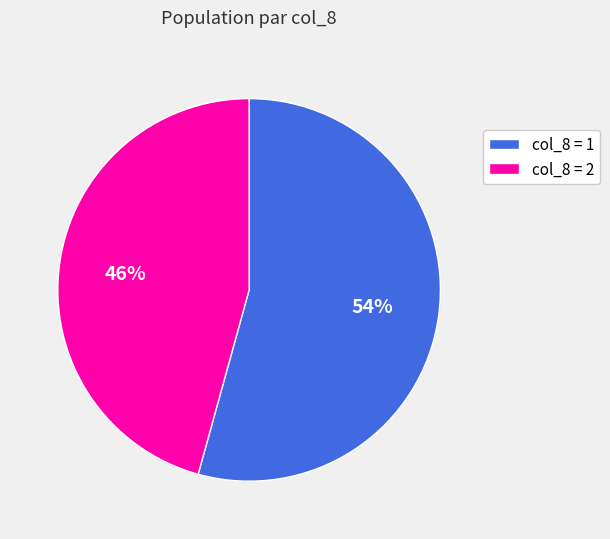

Count the number of slices in the pie.

2